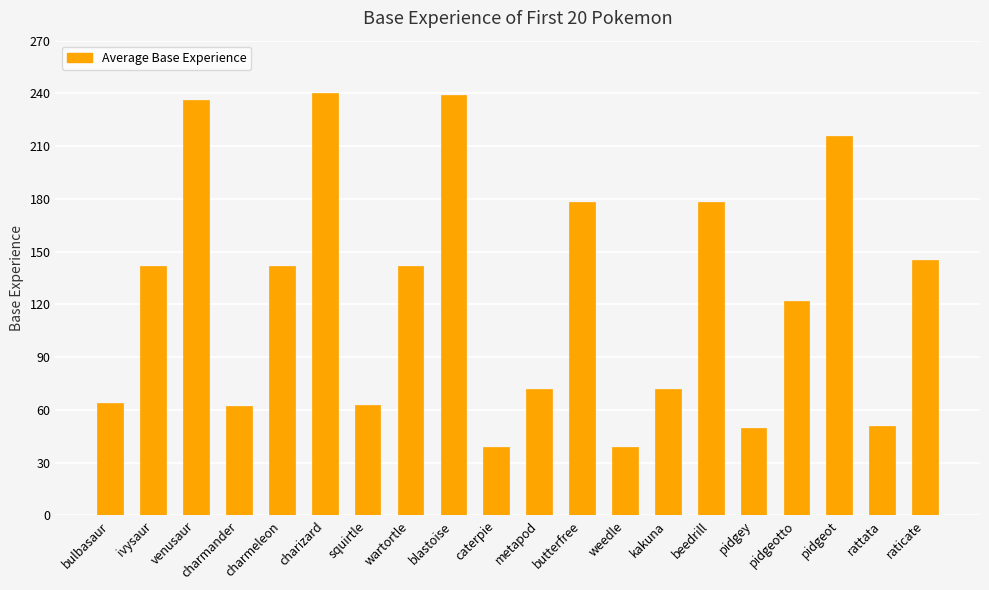

What is the change in value from bulbasaur to pidgeot?

+152